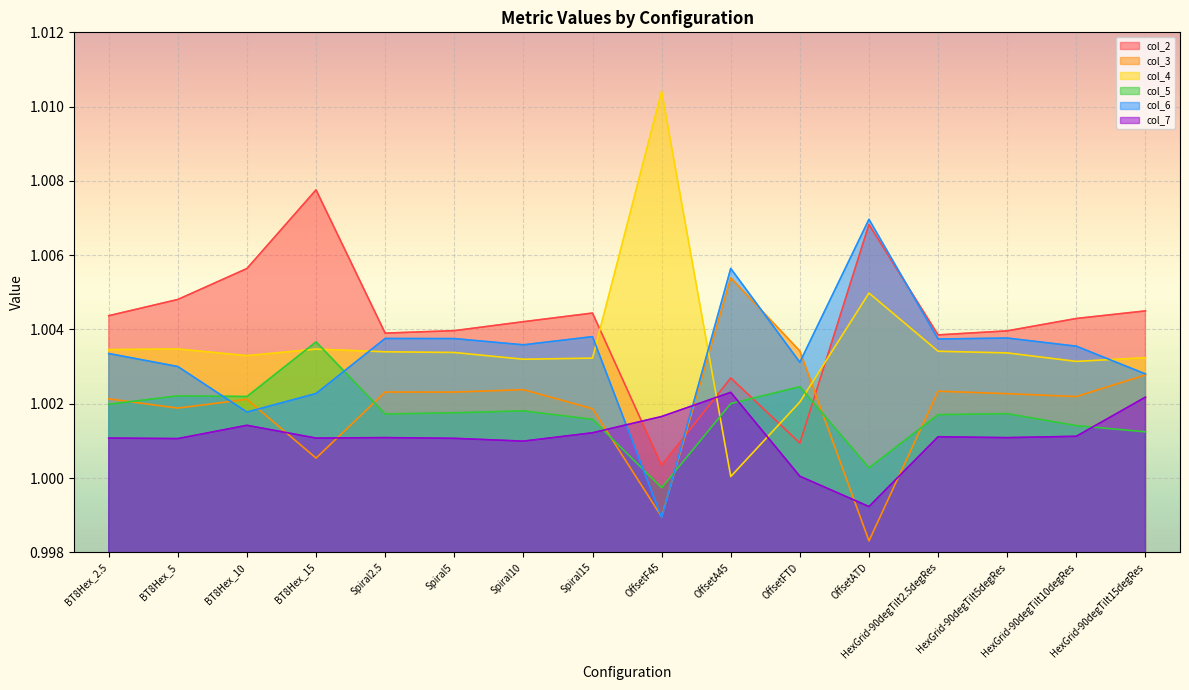

Which series has the largest range (max minus min)?

col_4